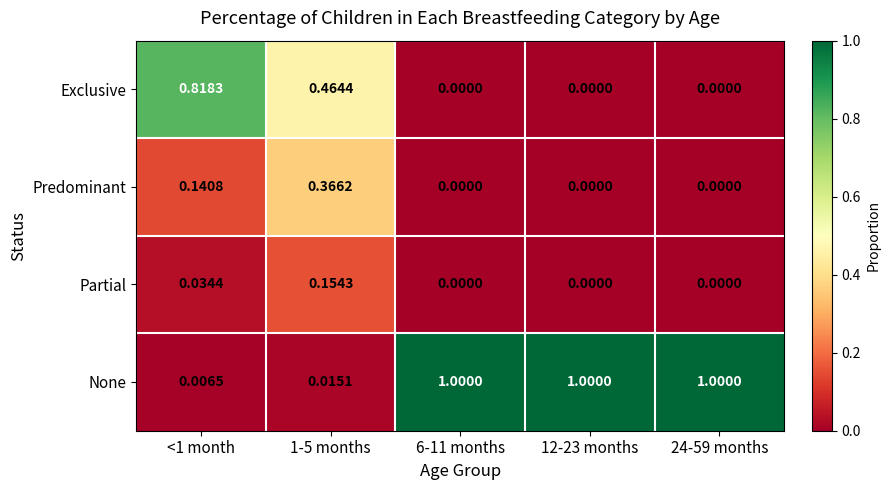

List the series in order of their peak value, lowest first.

Partial, Predominant, Exclusive, None